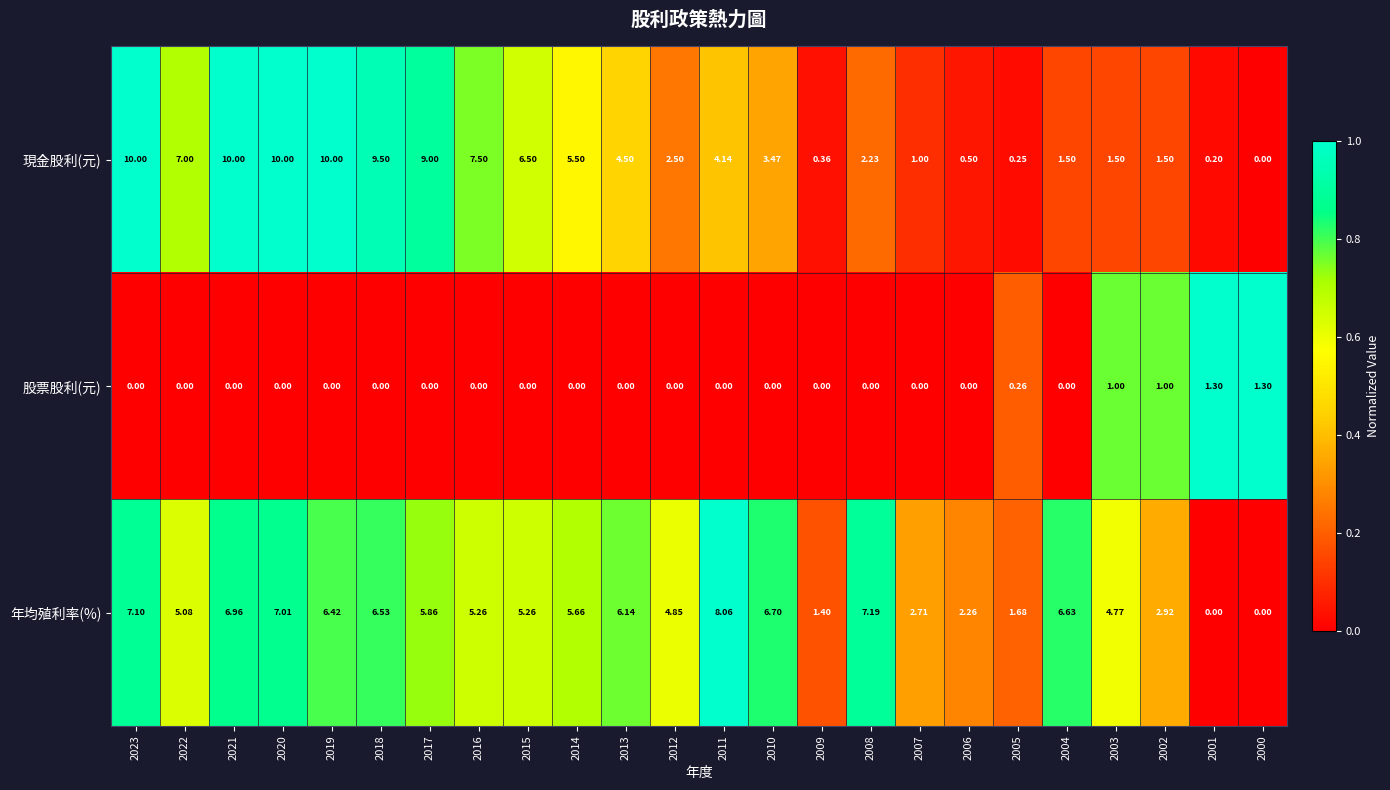

What is the spread (max minus min) of values at 2005?

1.4